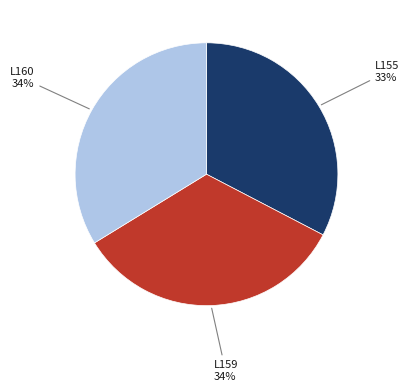

What is the ratio of the value at L159 to the value at L155?

1.0